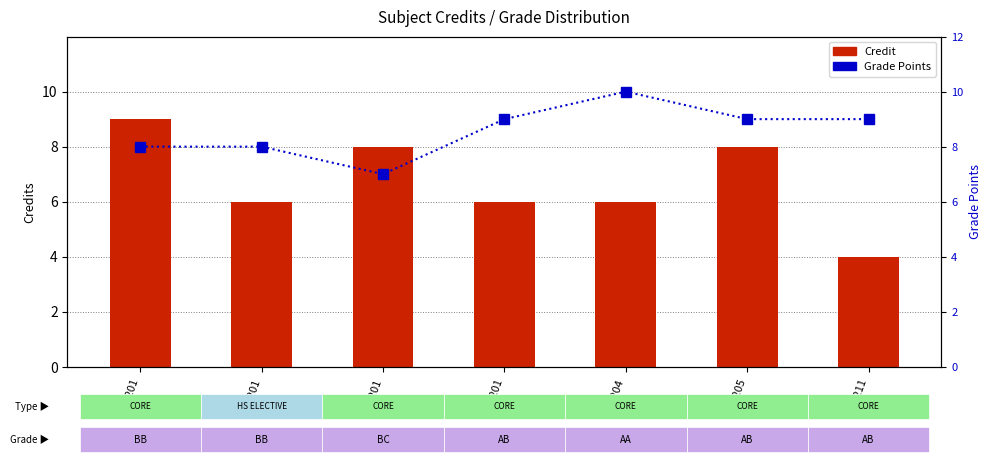

At which category is the sum across all series the highest?

CS201